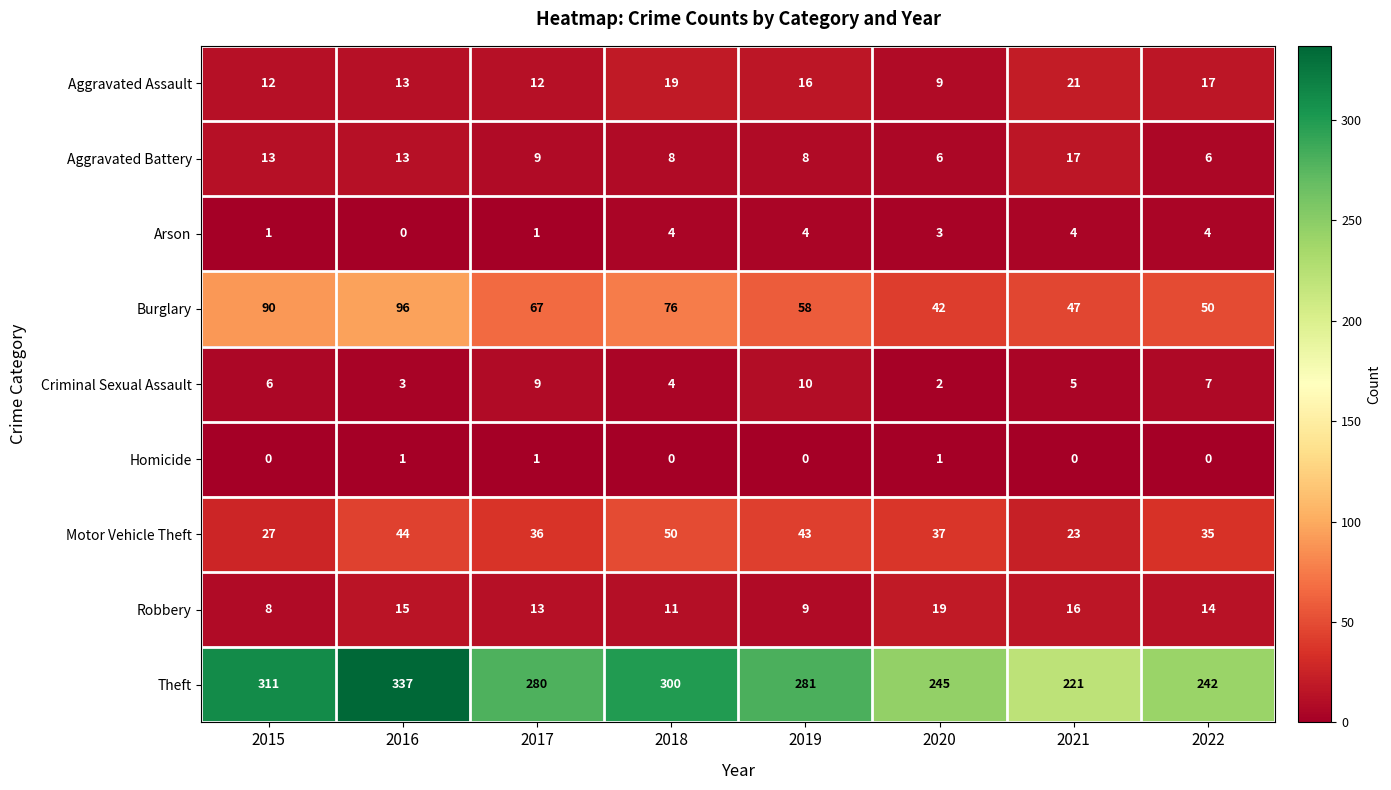

What is the difference between the Arson values at 2017 and 2019?

3